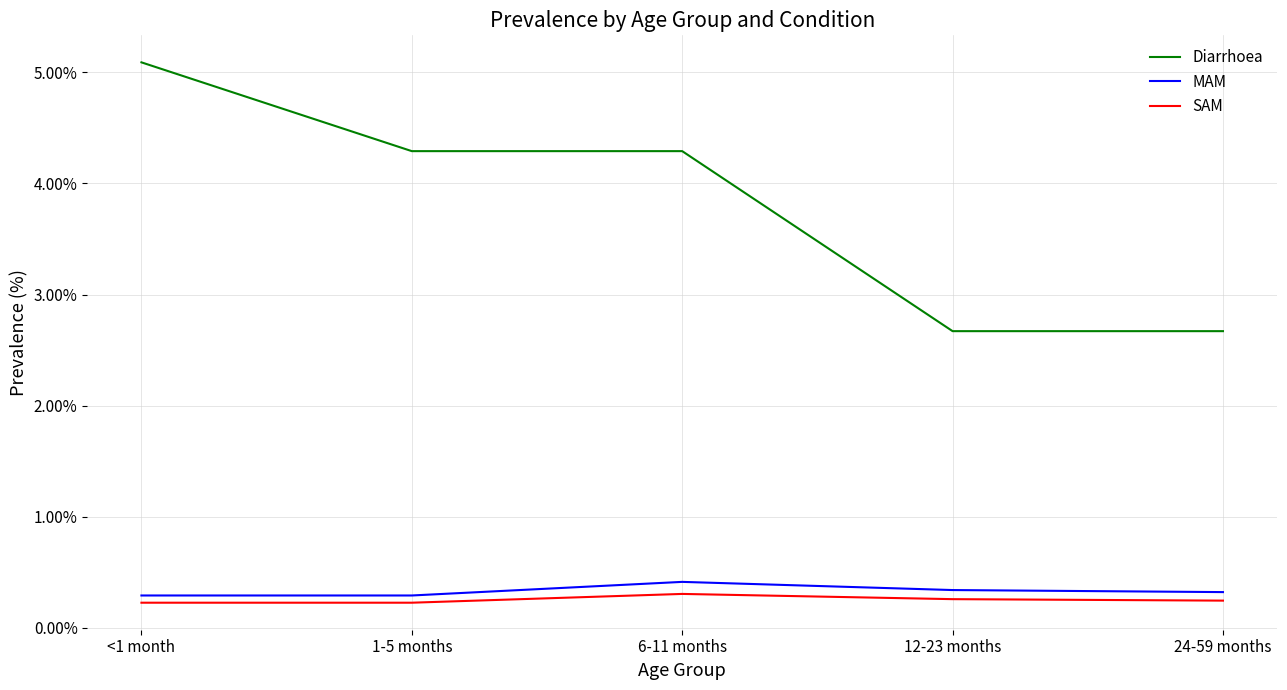

True or false: SAM and MAM cross at least once.

False